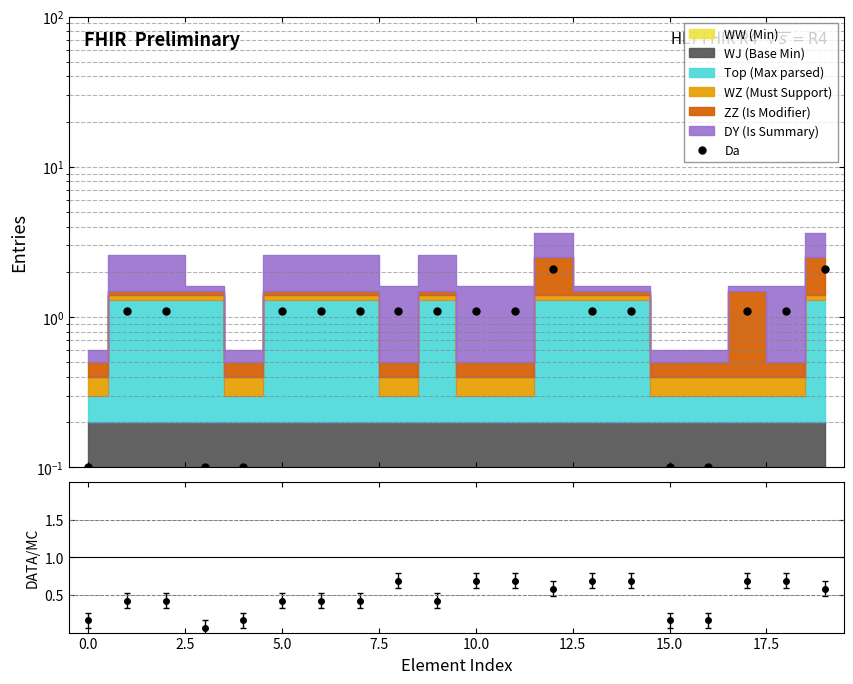

What is the label of the 1st point from the right?

19